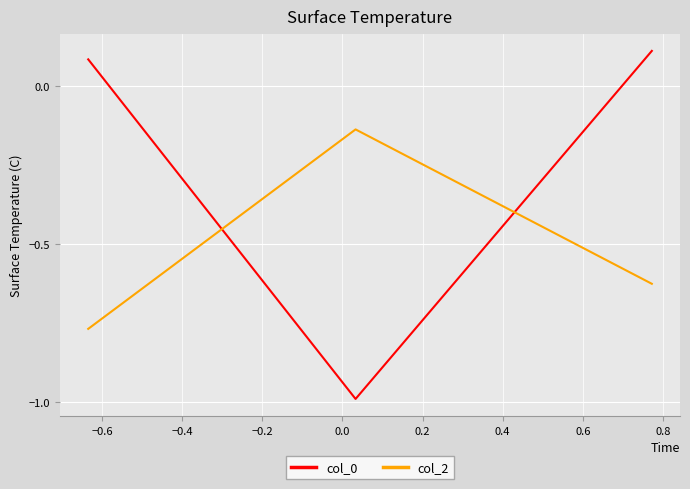

Which series has the largest total across all categories?

col_0